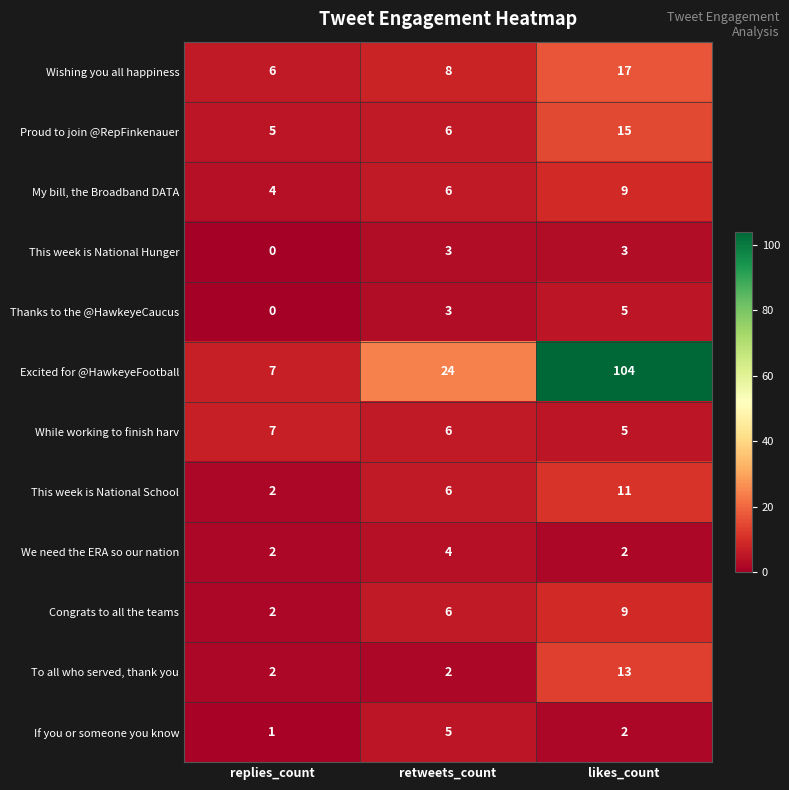

What is the difference between the Congrats to all the teams values at retweets_count and replies_count?

4